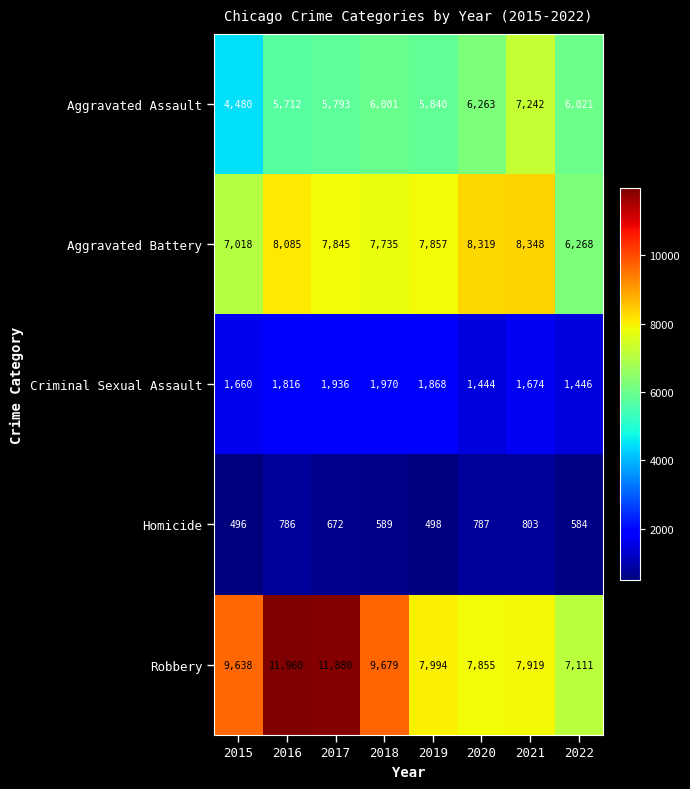

True or false: Criminal Sexual Assault has a value of 1446 at 2022.

True